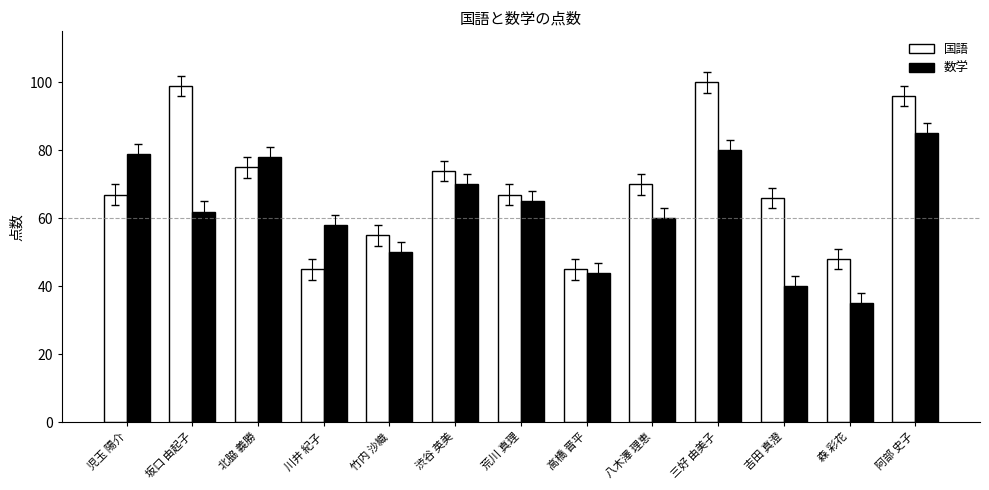

Reading left to right, extract all data points from this chart.

国語: 67	99	75	45	55	74	67	45	70	100	66	48	96
数学: 79	62	78	58	50	70	65	44	60	80	40	35	85